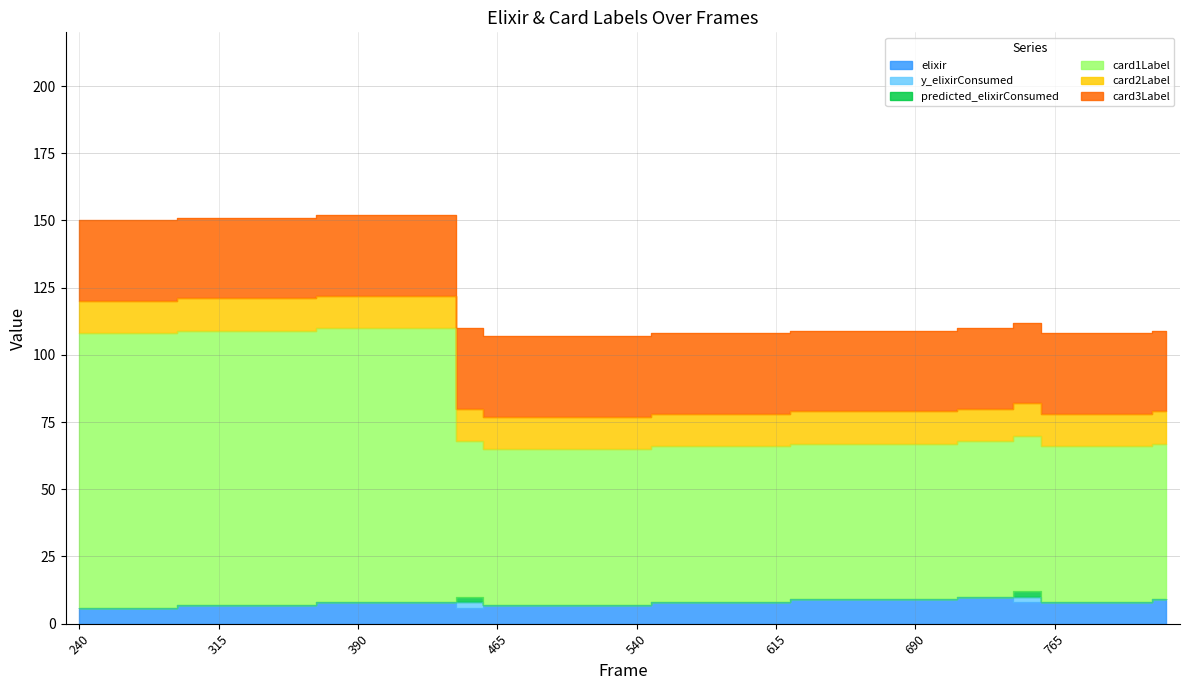

What is the minimum value for card2Label?

12